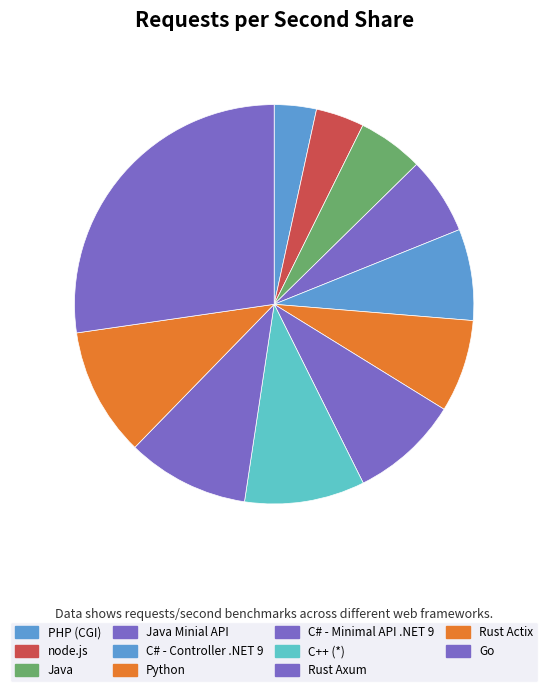

How many slices are in this pie chart?

11